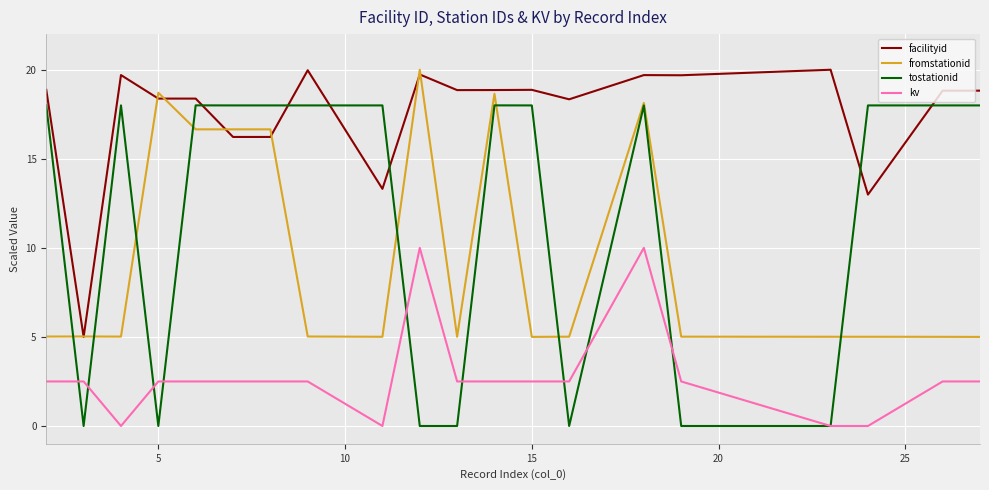

What is the maximum value for tostationid?

18.0